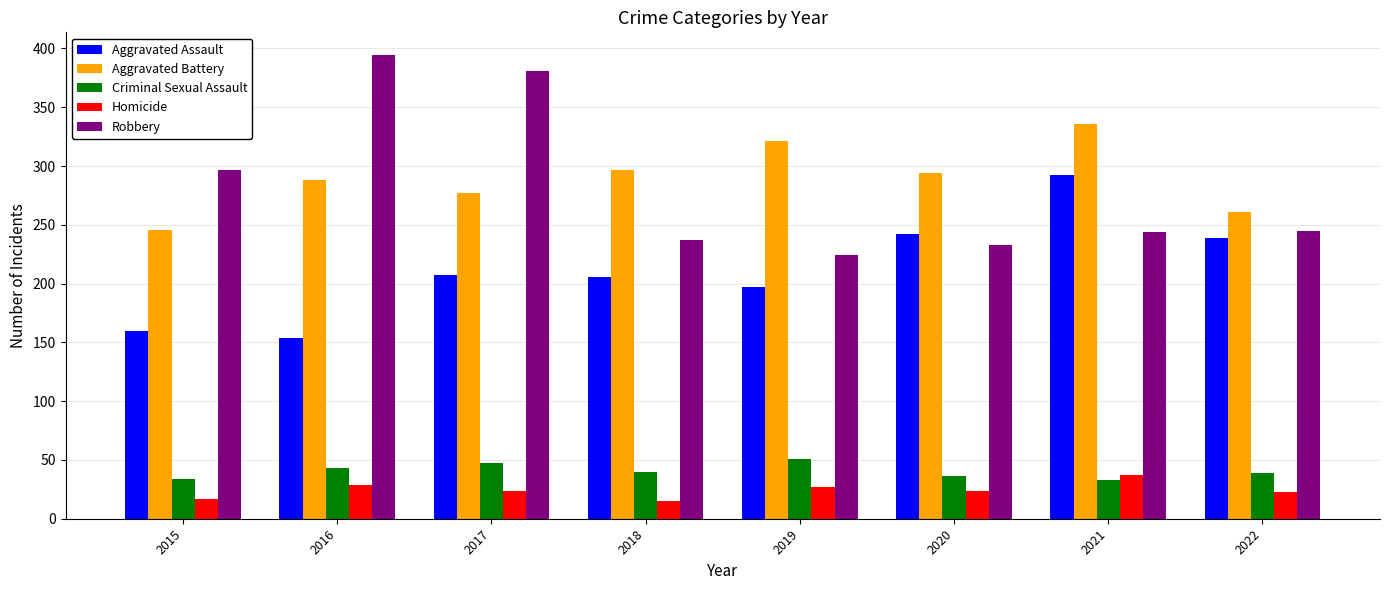

How many values in the Homicide series are below 24?

3